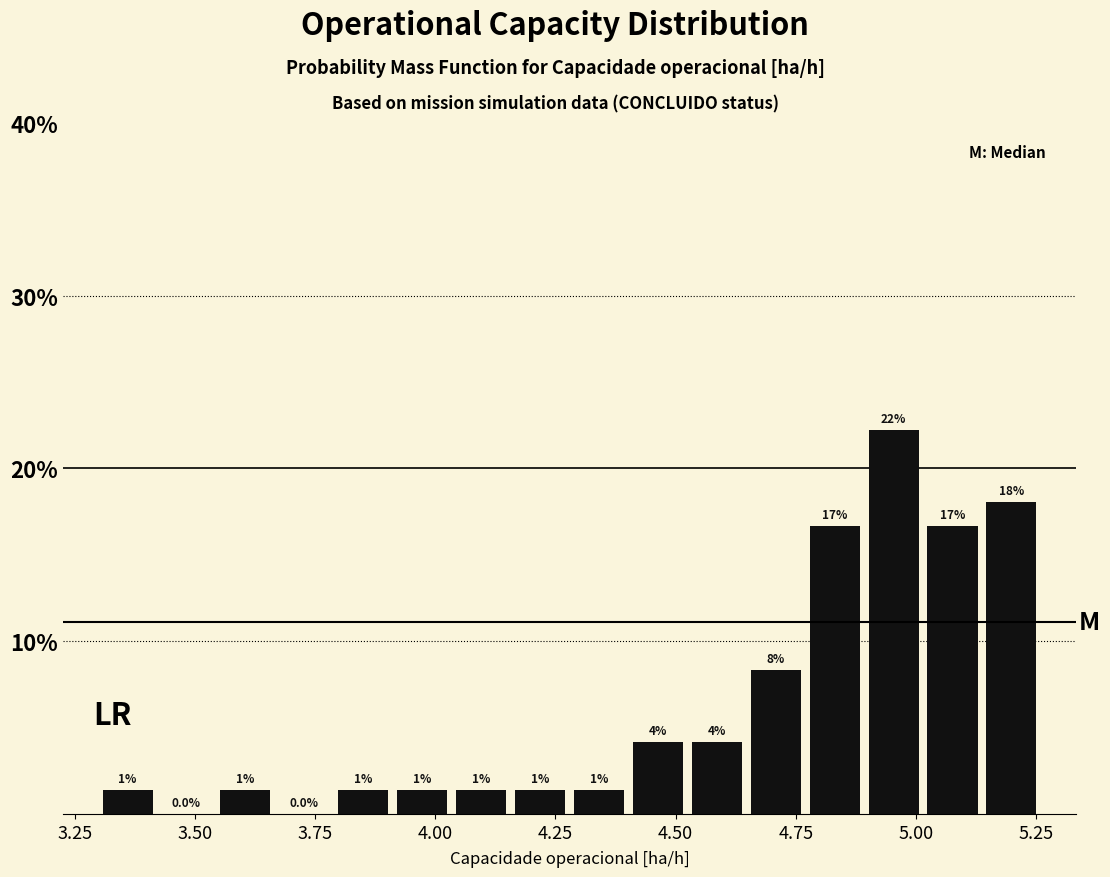

Read against the x-axis, roughly where is the centre of the tallest bar?

4.95